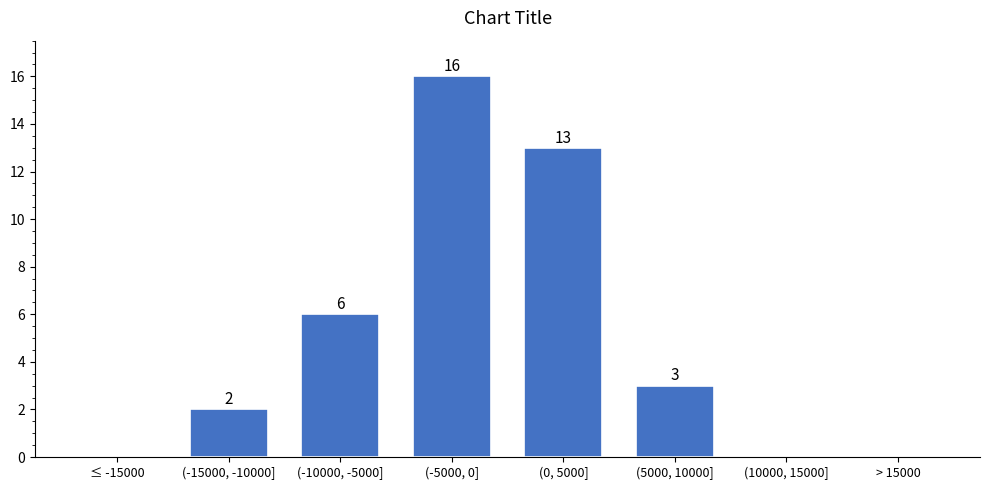

Reading right to left, extract all data points from this chart.

> 15000=0	(10000, 15000]=0	(5000, 10000]=3	(0, 5000]=13	(-5000, 0]=16	(-10000, -5000]=6	(-15000, -10000]=2	≤ -15000=0